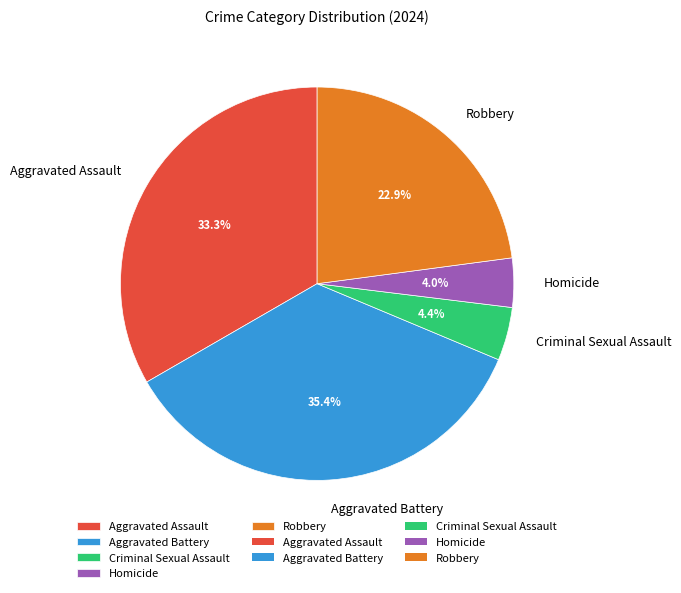

To the nearest percent, what percentage of the pie is Homicide?

4%